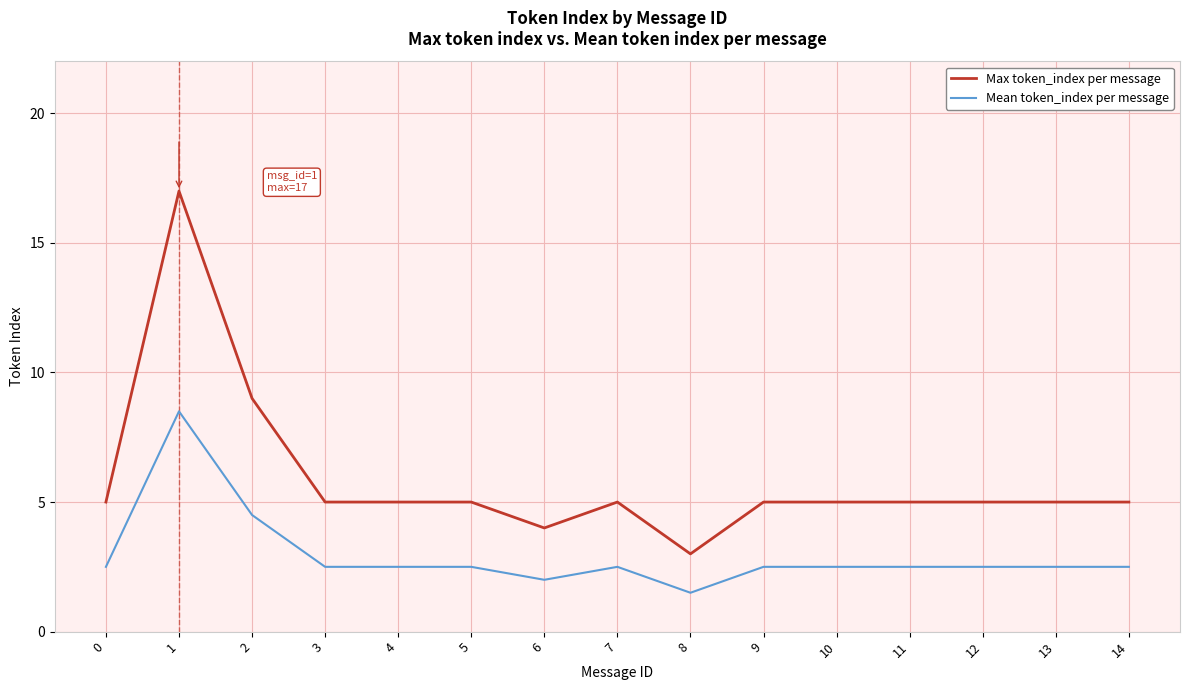

Which series has the largest total across all categories?

Max token_index per message